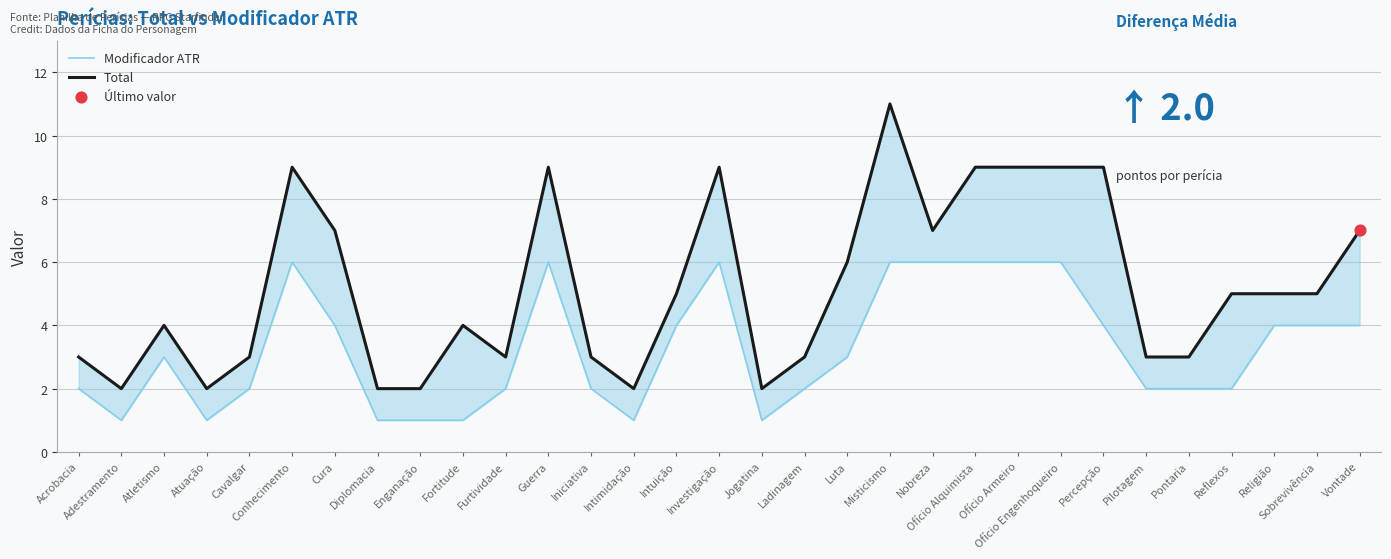

Which series contains the lowest Y value?

Modificador ATR